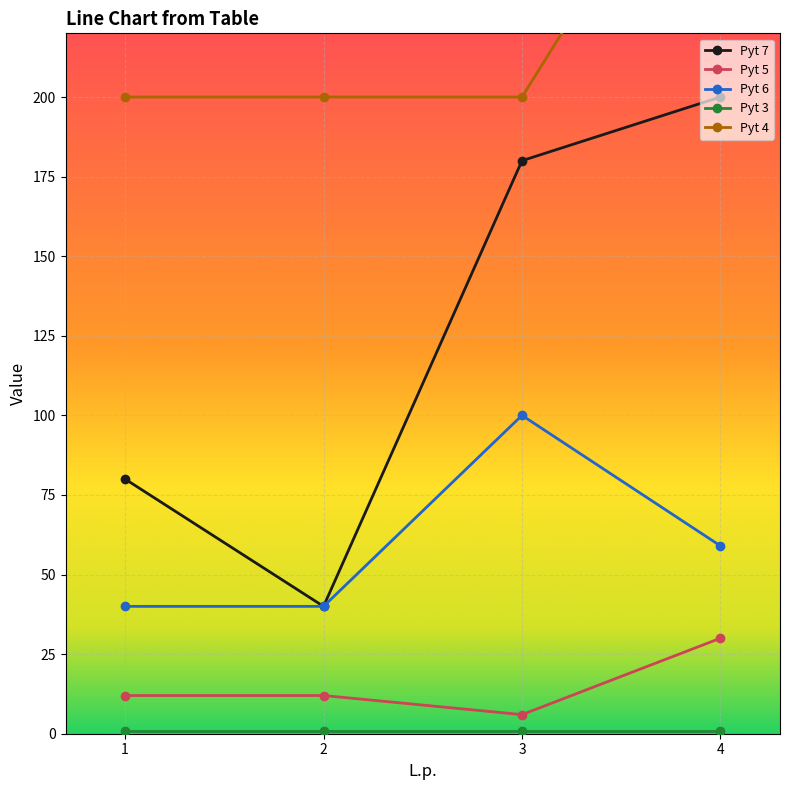

True or false: Pyt 7 has more than 2 points higher than both neighbors.

False